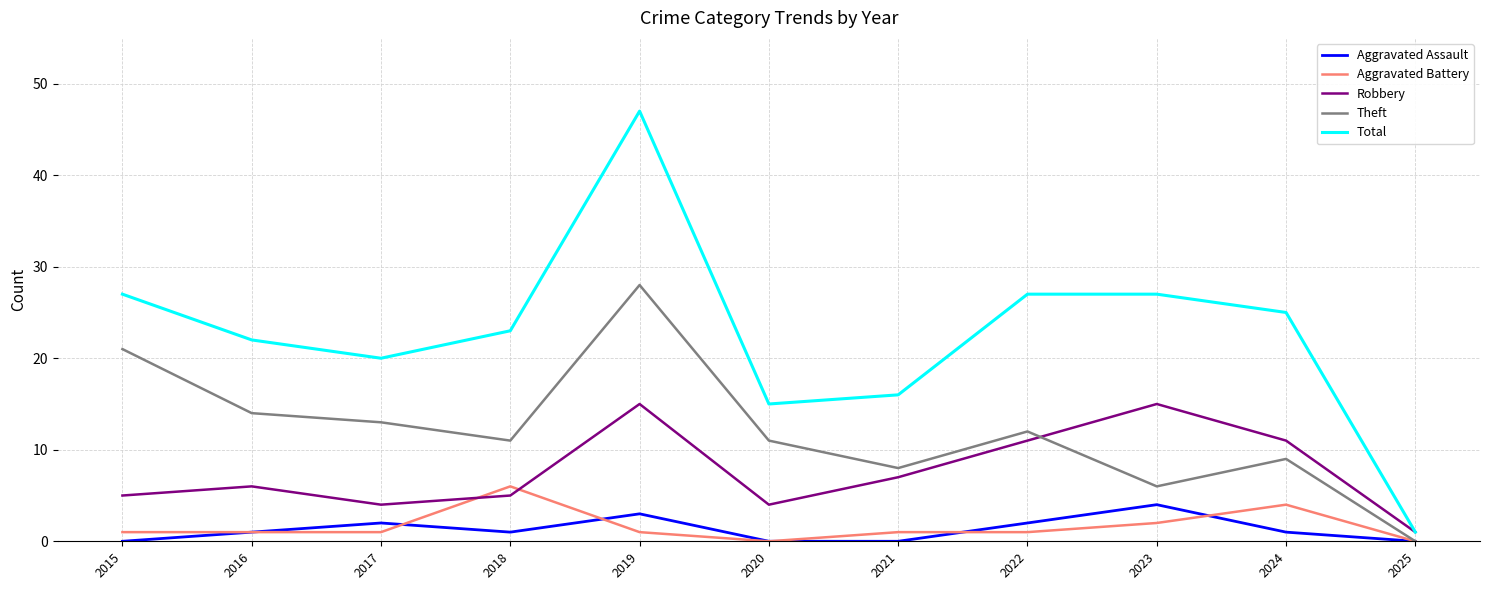

Reading left to right, transcribe all the data shown in this chart.

Aggravated Assault: 2015=0	2016=1	2017=2	2018=1	2019=3	2020=0	2021=0	2022=2	2023=4	2024=1	2025=0
Aggravated Battery: 2015=1	2016=1	2017=1	2018=6	2019=1	2020=0	2021=1	2022=1	2023=2	2024=4	2025=0
Robbery: 2015=5	2016=6	2017=4	2018=5	2019=15	2020=4	2021=7	2022=11	2023=15	2024=11	2025=1
Theft: 2015=21	2016=14	2017=13	2018=11	2019=28	2020=11	2021=8	2022=12	2023=6	2024=9	2025=0
Total: 2015=27	2016=22	2017=20	2018=23	2019=47	2020=15	2021=16	2022=27	2023=27	2024=25	2025=1